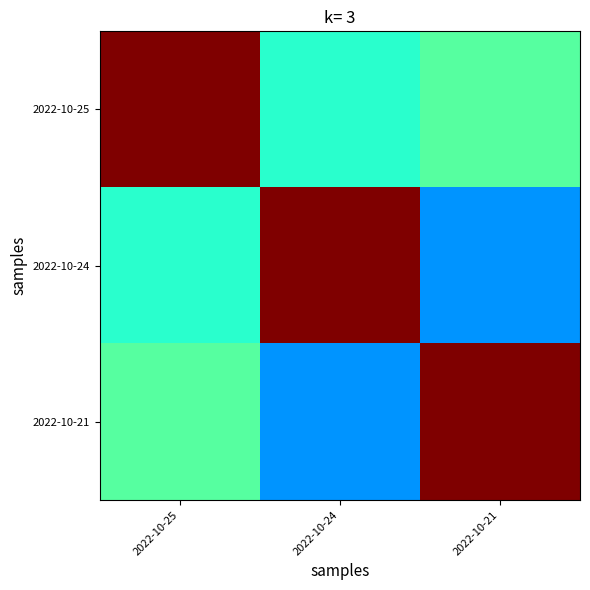

At 2022-10-24, list the series in order from largest to smallest.

2022-10-24, 2022-10-25, 2022-10-21